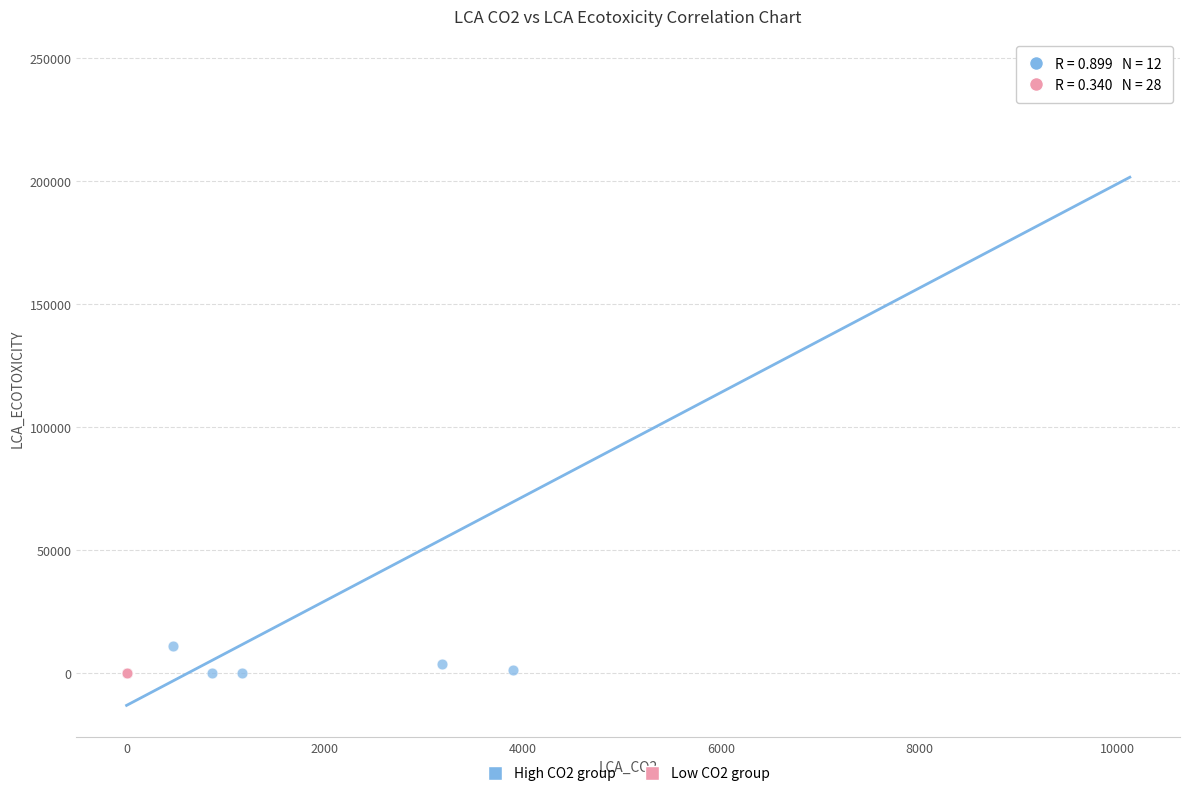

Which series reaches the maximum Y coordinate?

High CO2 group